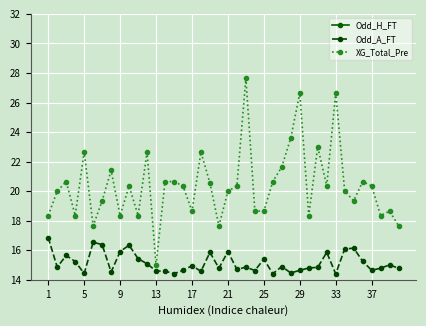

What are all the series names shown in the legend?

Odd_H_FT, Odd_A_FT, XG_Total_Pre